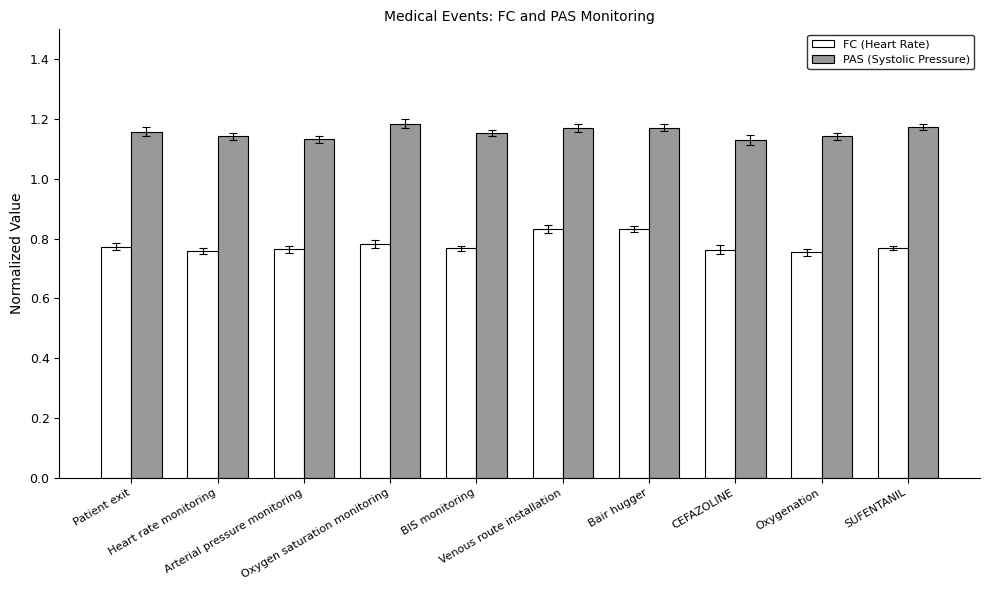

What are all the series names shown in the legend?

FC (Heart Rate), PAS (Systolic Pressure)